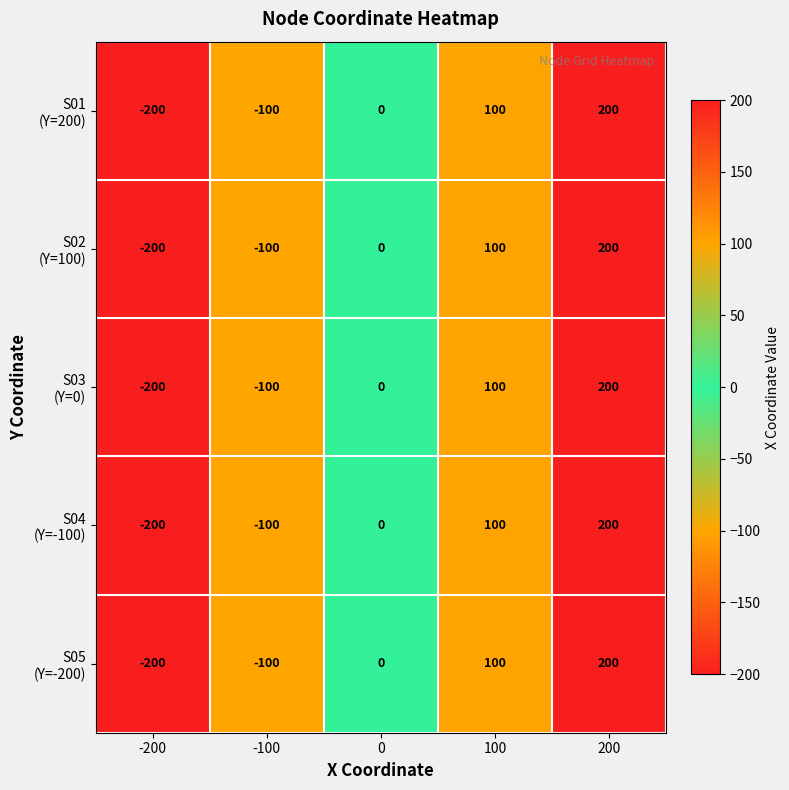

At which category is the sum across all series the highest?

200